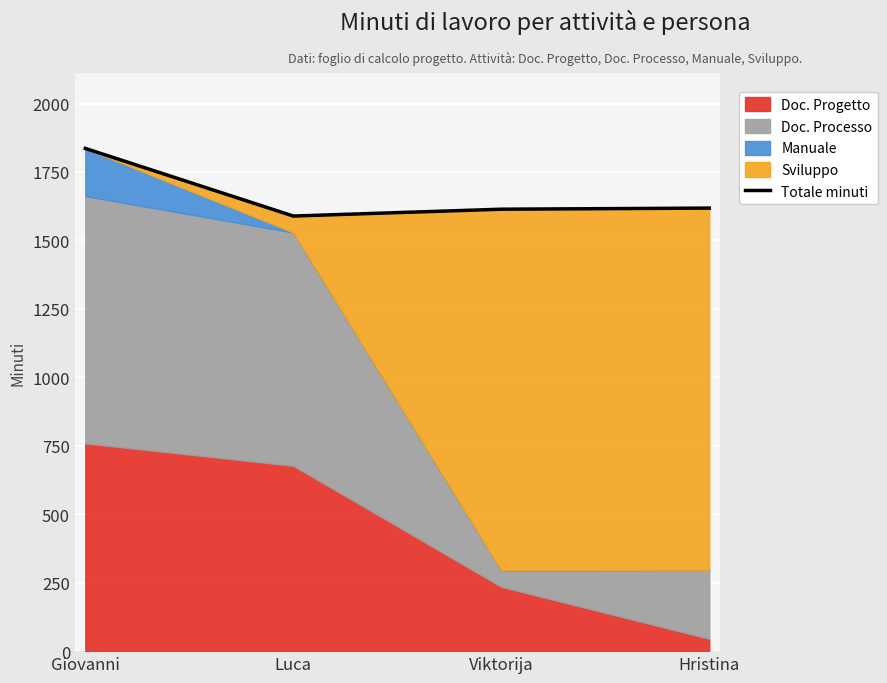

True or false: there are more than 0 points higher than both neighbors.

False